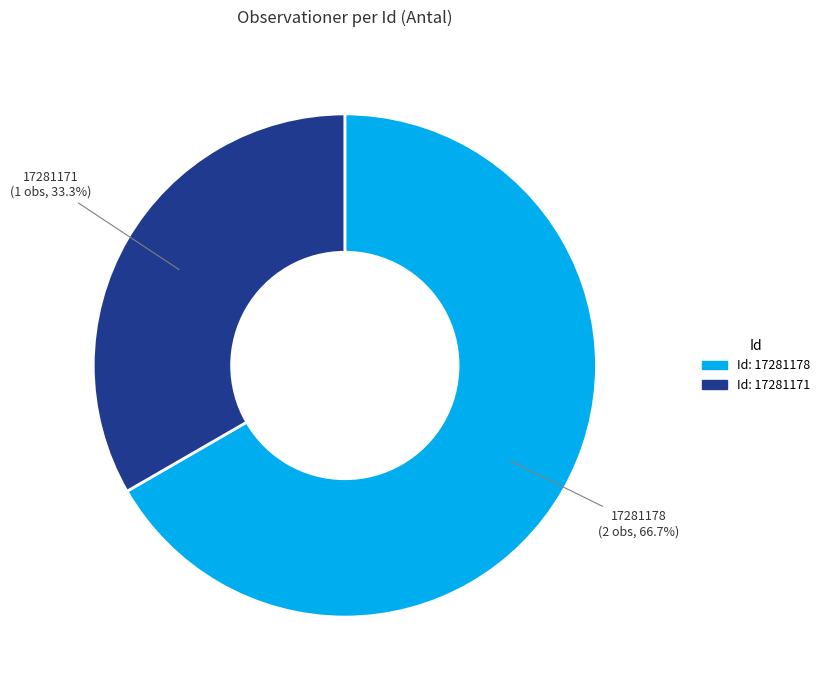

Is there any slice that represents more than half of the pie?

Yes